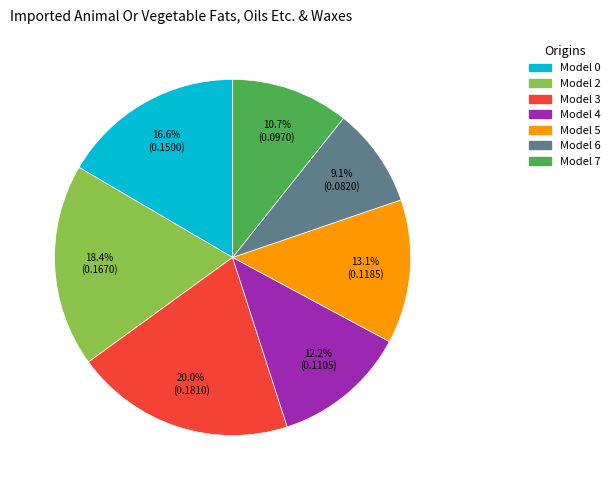

To the nearest percent, what is the average slice percentage?

14%